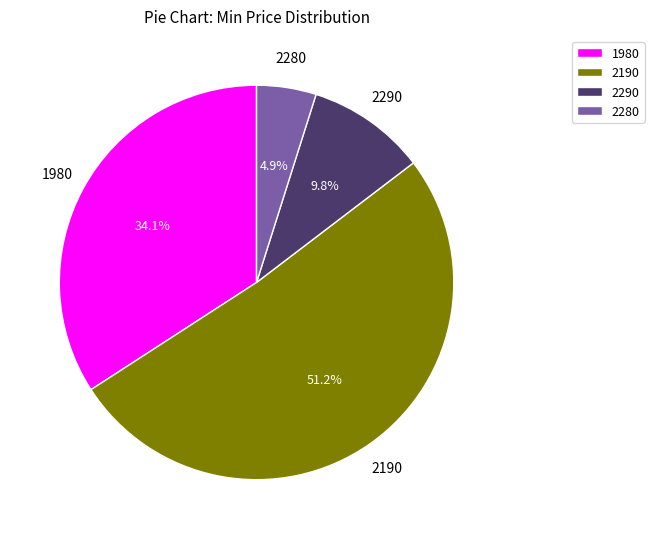

To the nearest percent, what is the difference between the largest and smallest slice percentages?

46%